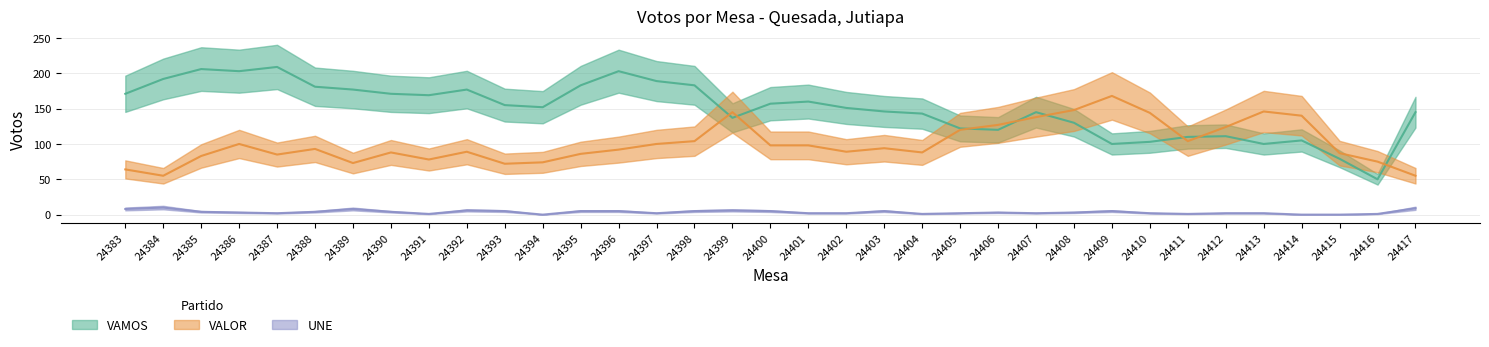

Is this an area chart (filled region under the line)?

No